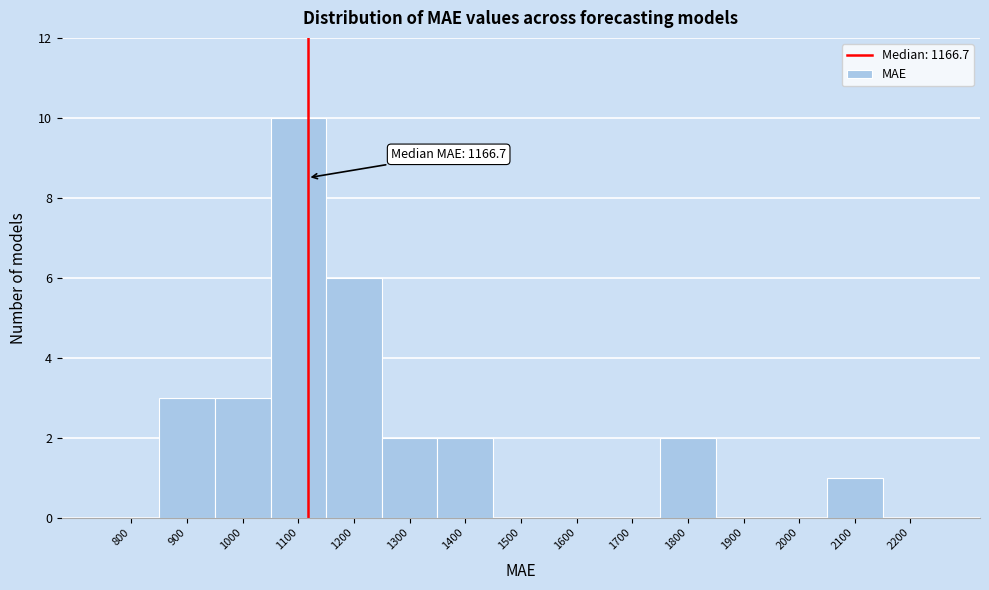

Reading right to left, what are all the values shown in this chart?

2200=0	2100=1	2000=0	1900=0	1800=2	1700=0	1600=0	1500=0	1400=2	1300=2	1200=6	1100=10	1000=3	900=3	800=0